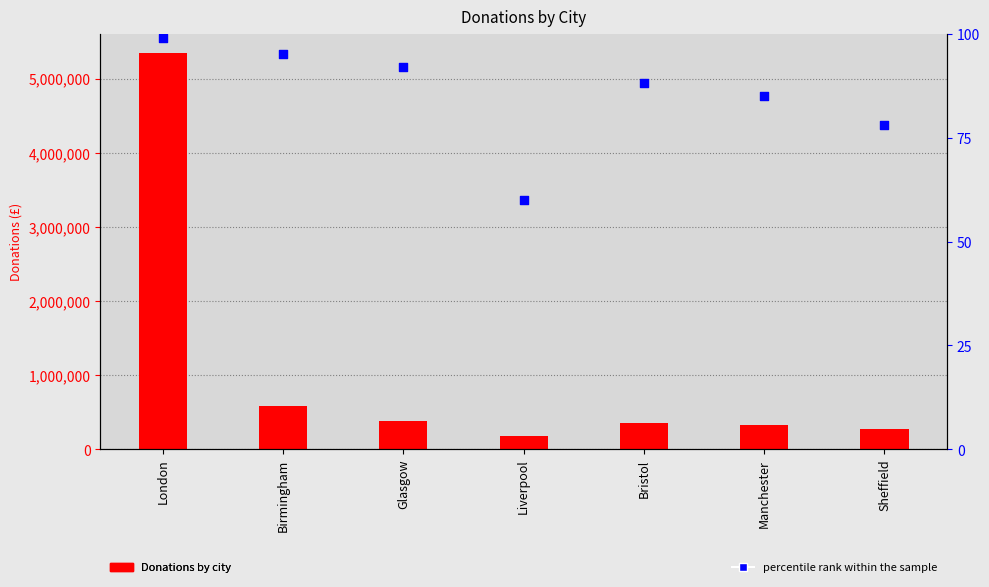

At which category is the sum across all series the highest?

London